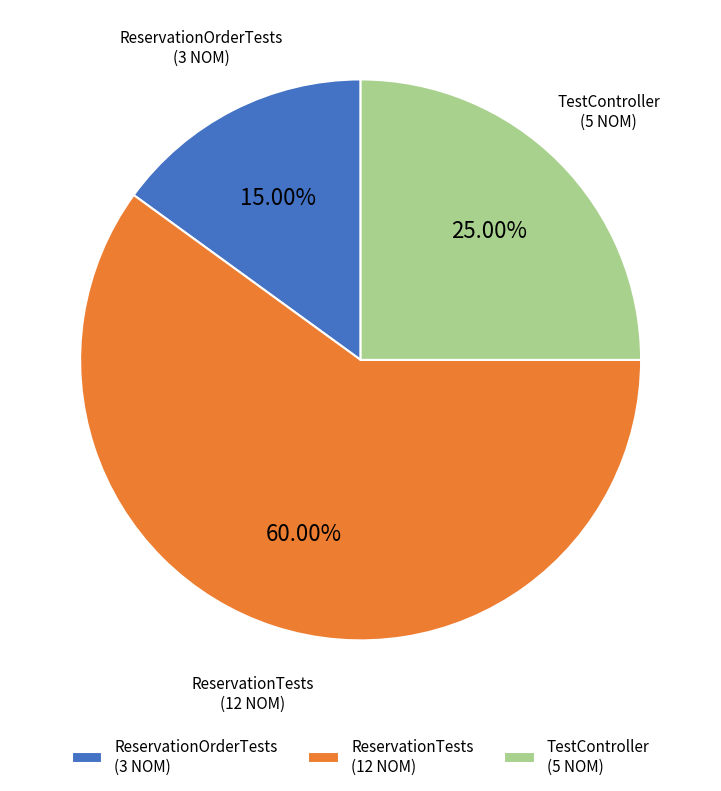

Is there any slice that represents more than half of the pie?

Yes